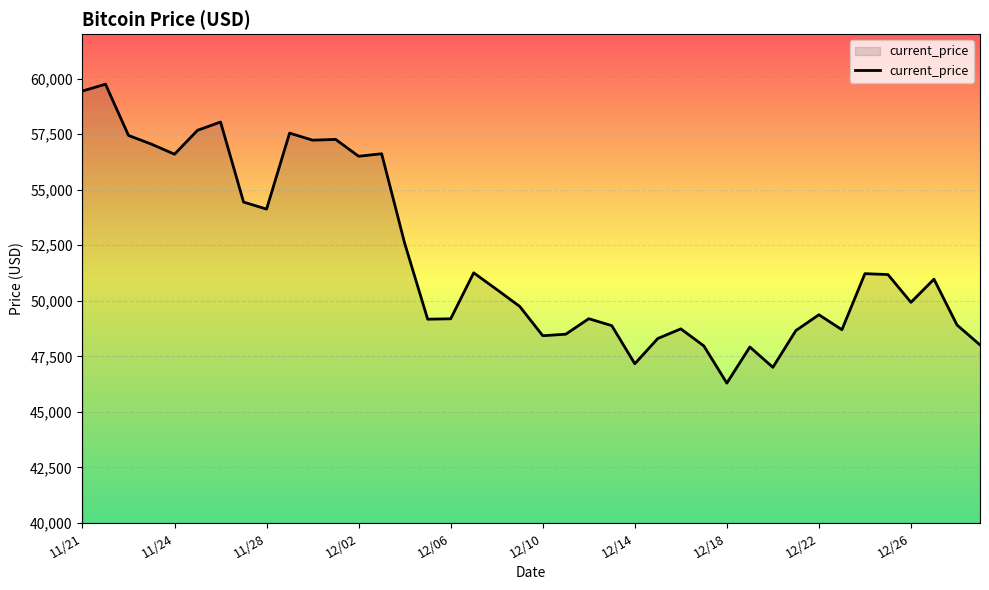

What is the maximum value shown in the chart?

59749